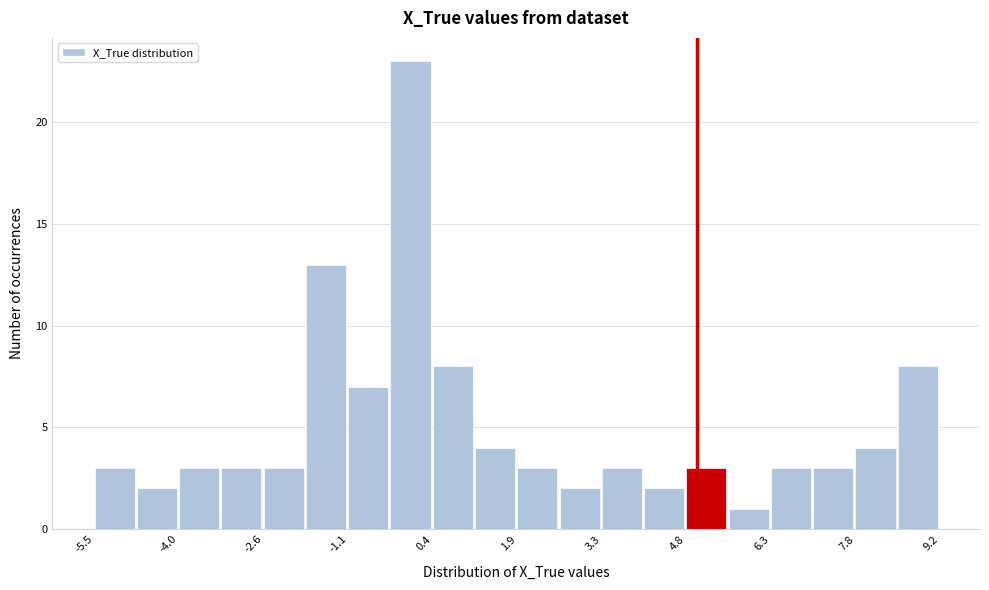

Around what value on the x-axis is the tallest bar? Give the approximate position of its centre, as read against the axis.

0.0